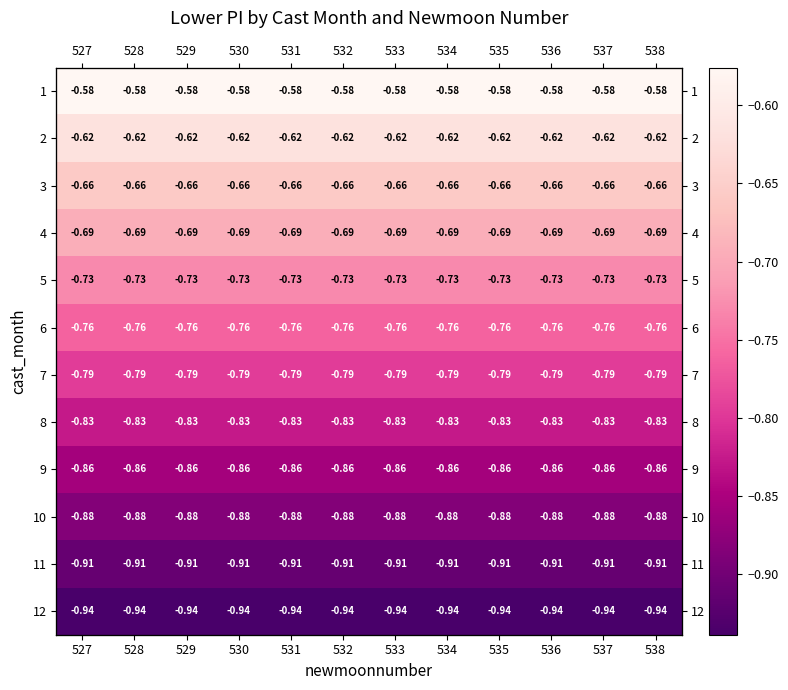

Which label corresponds to the smallest value in the chart?

527